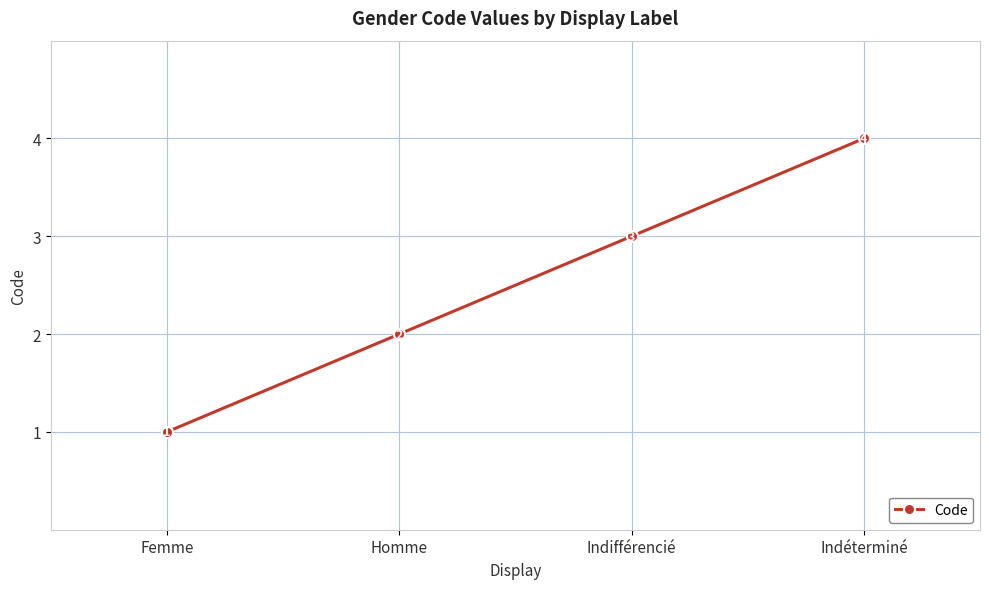

What is the difference between the second highest and minimum values?

2